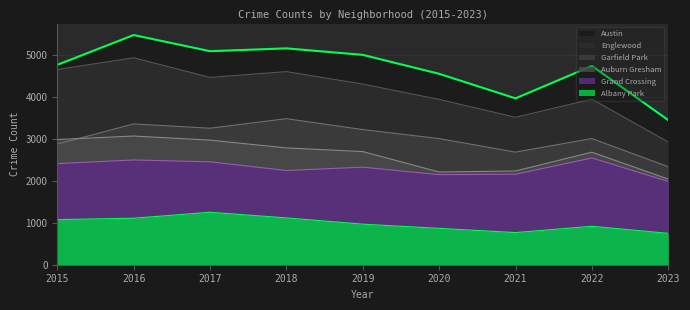

At which category does Auburn Gresham reach its first local valley?

2020